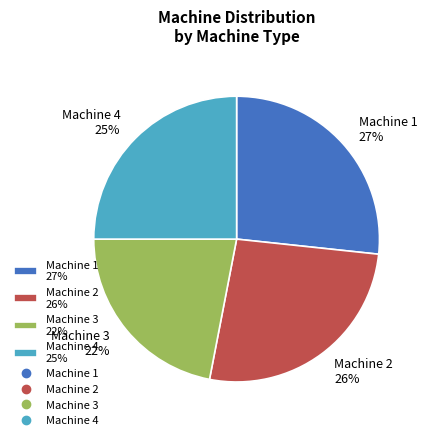

The Machine 4 slice represents 15% of the pie. True or false?

False